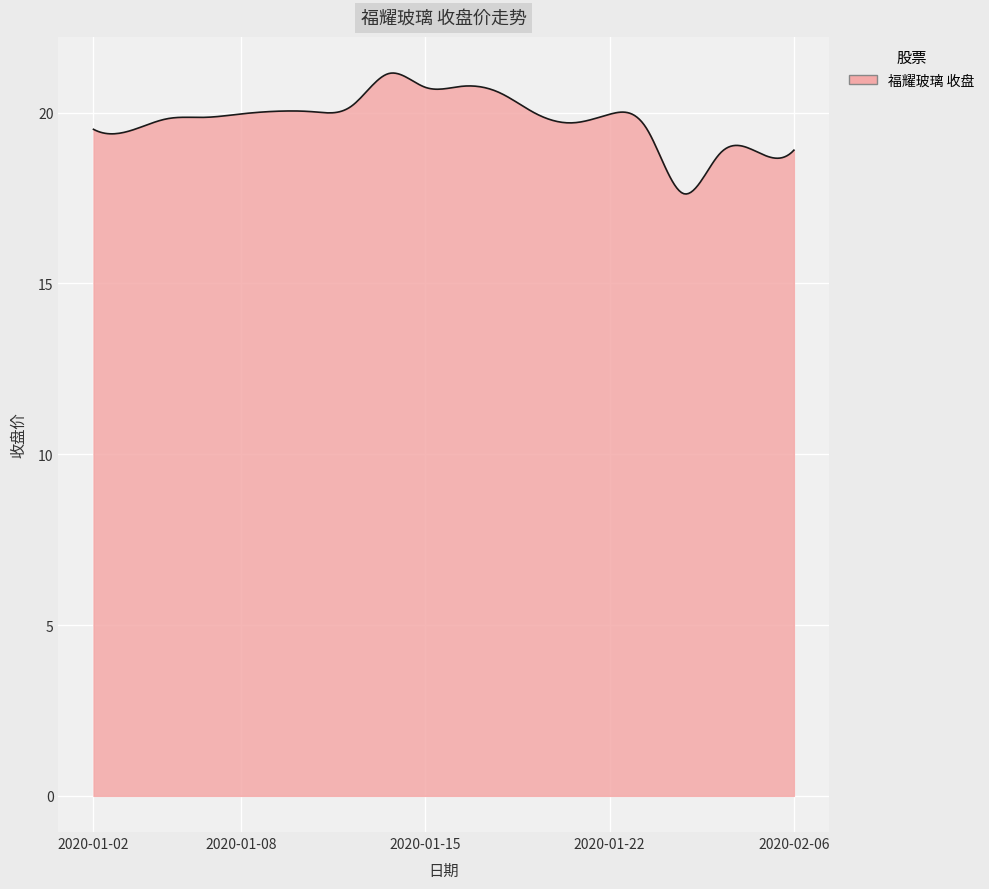

What is the minimum value shown in the chart?

17.6